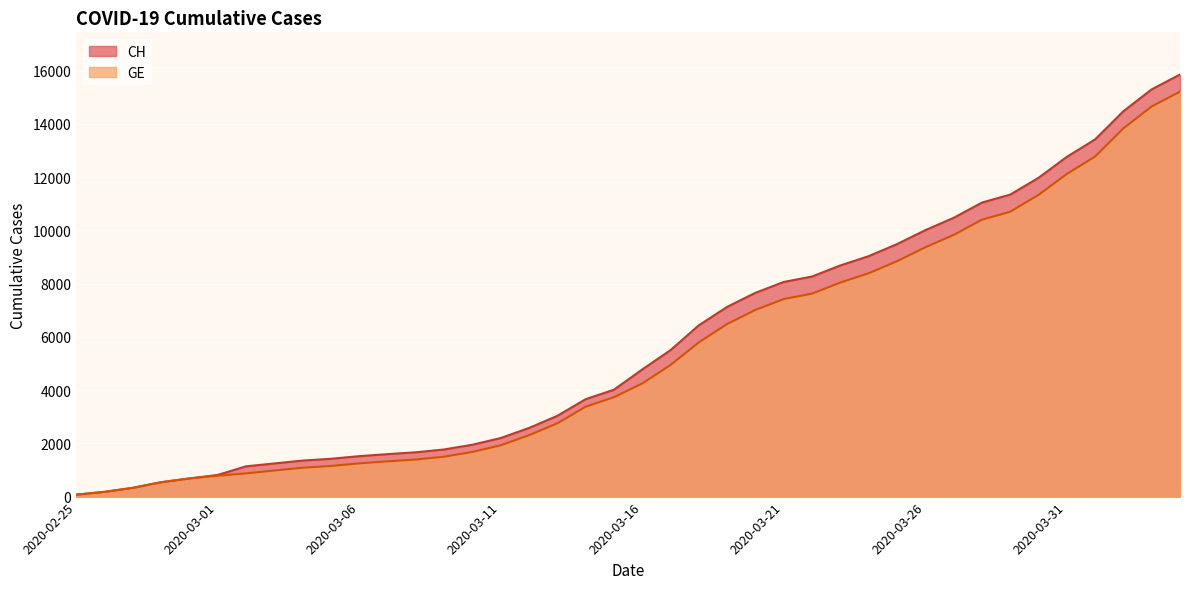

What is the approximate value of CH at 2020-03-08?

1664